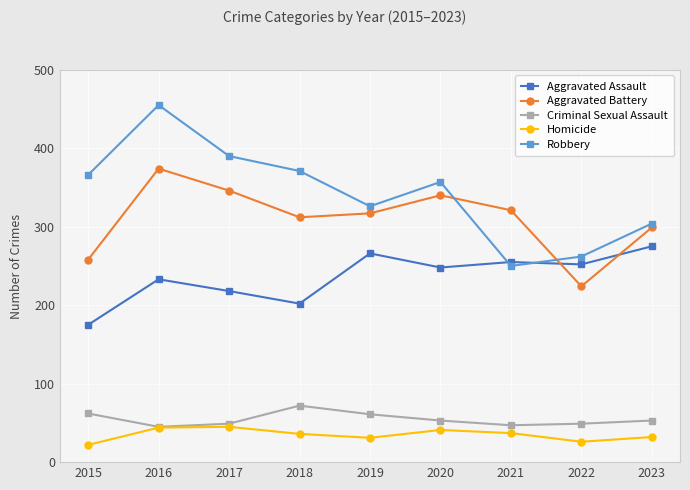

In Aggravated Battery, how many points are lower than both neighbors (excluding endpoints)?

2